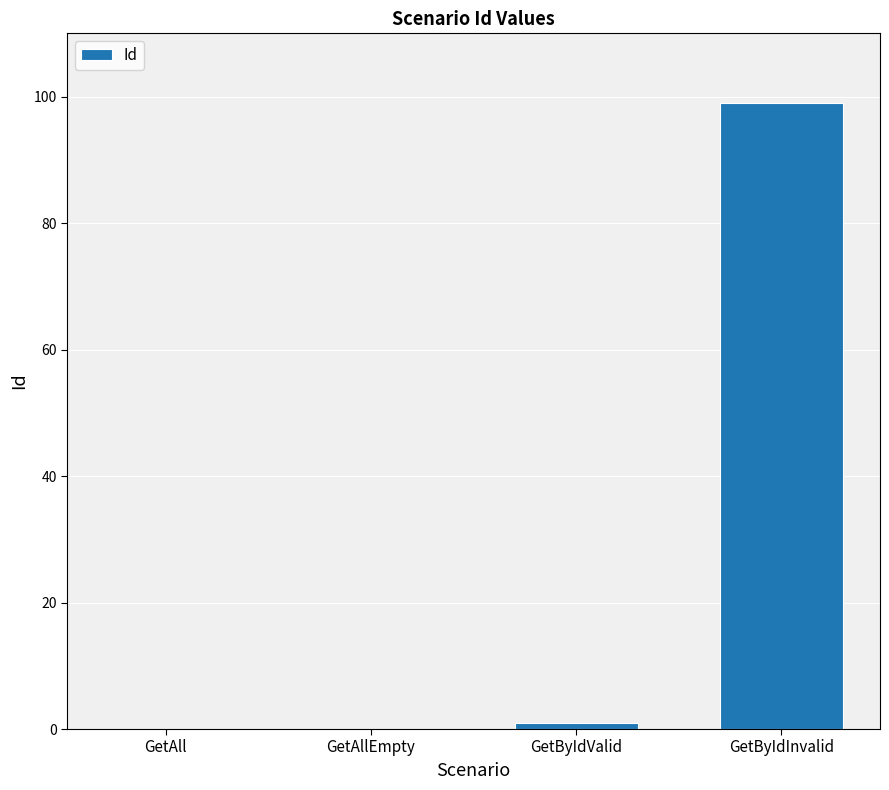

Reading right to left, extract all data points from this chart.

GetByIdInvalid=99	GetByIdValid=1	GetAllEmpty=0	GetAll=0